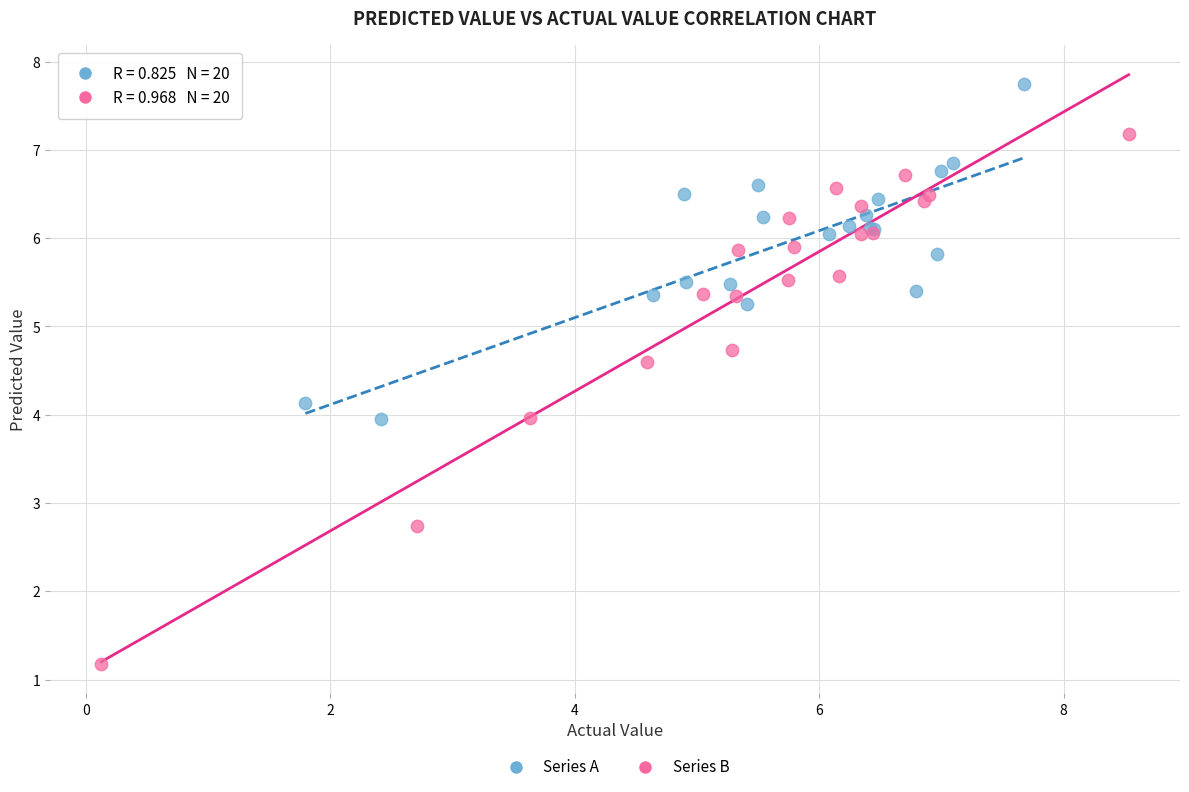

Which series contains the lowest Y value?

Series B